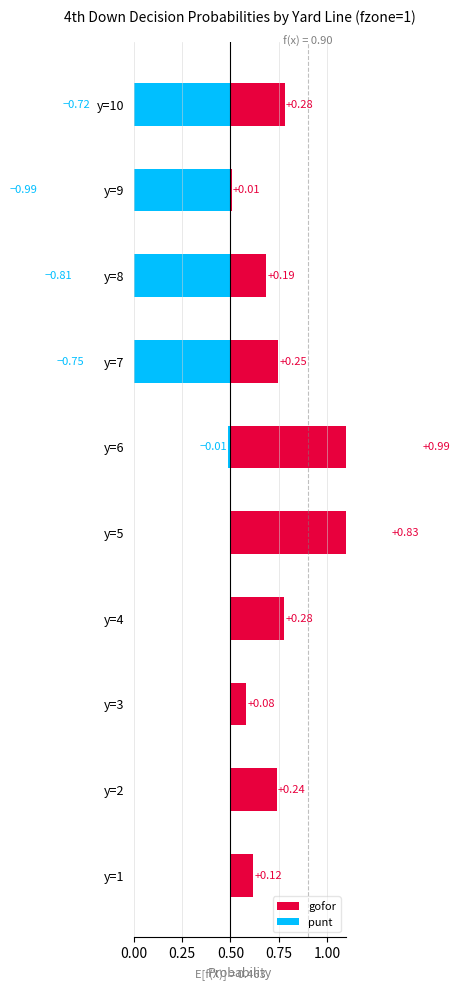

What is the difference between the maximum and second lowest values in the gofor series?

0.9